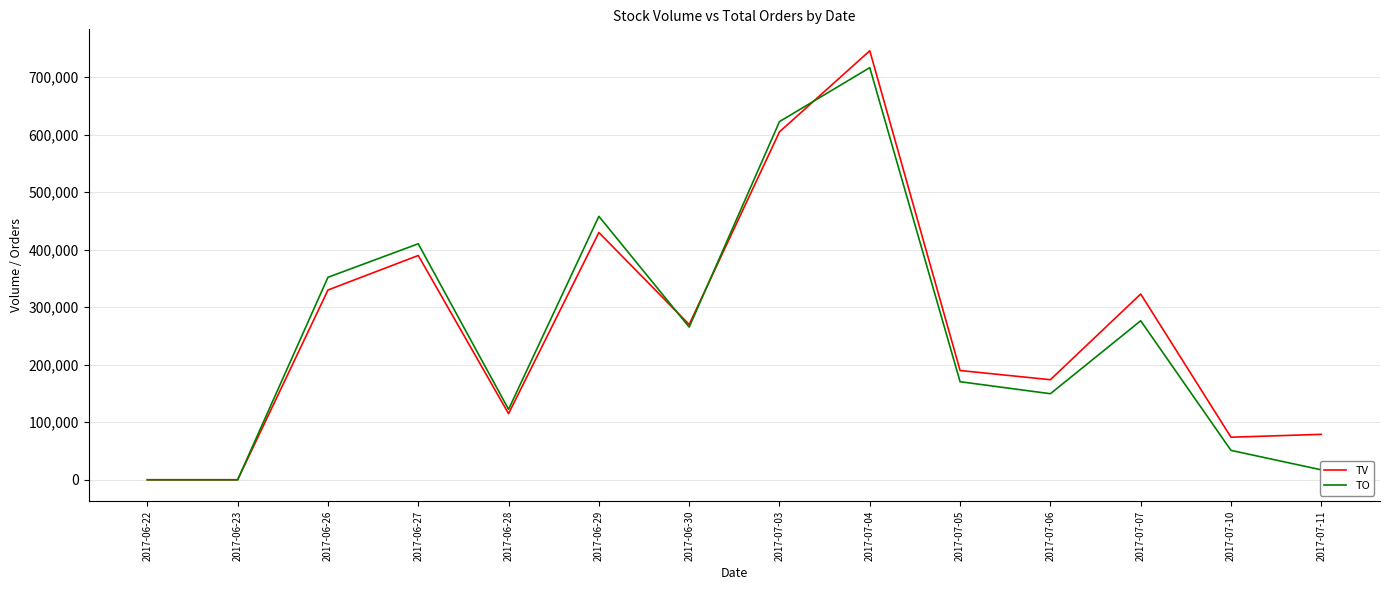

What is the maximum value for TV?

746000